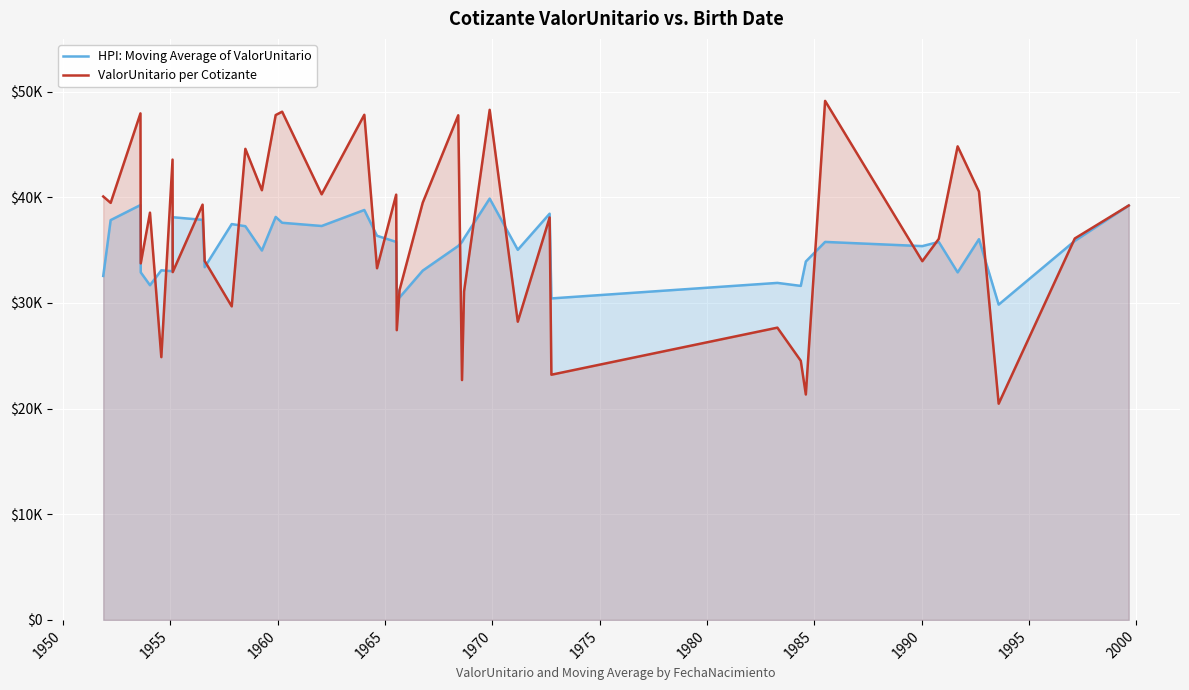

What is the difference between the second highest and second lowest values in the HPI: Moving Average of ValorUnitario series?

8838.1